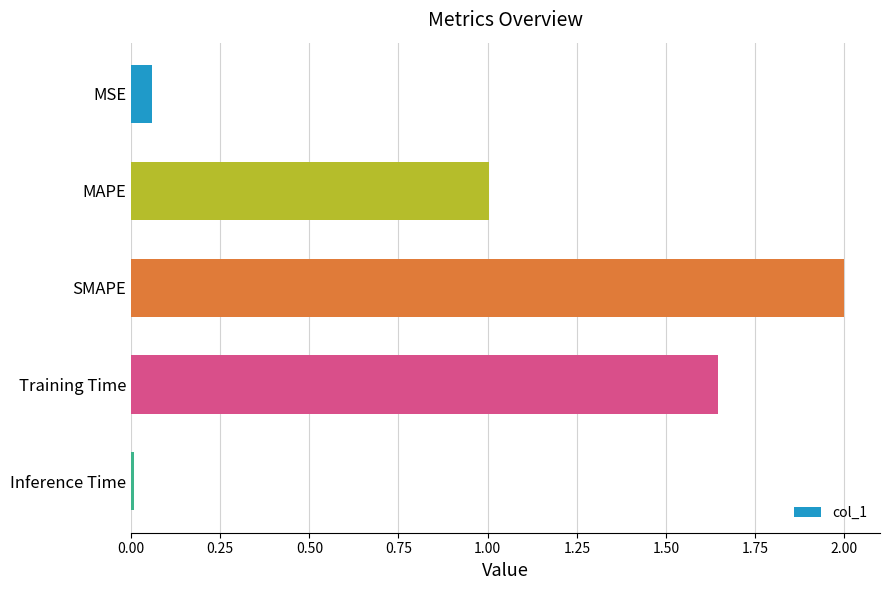

Count the number of data series in this chart.

1